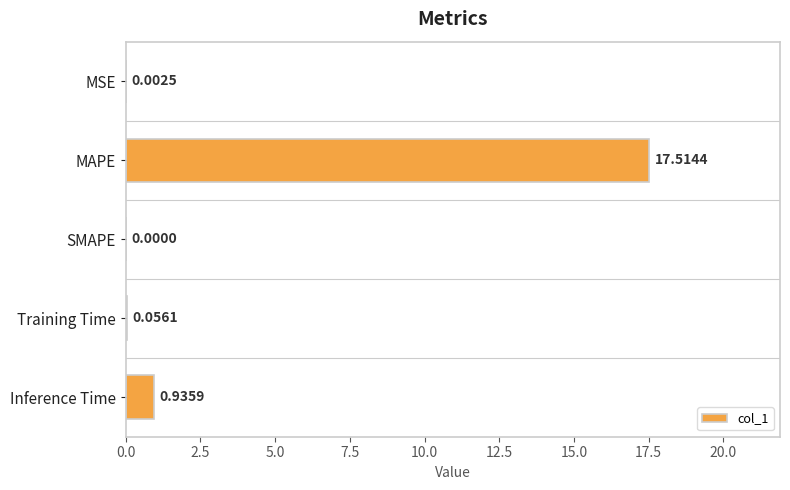

What is the sum of all values?

18.5